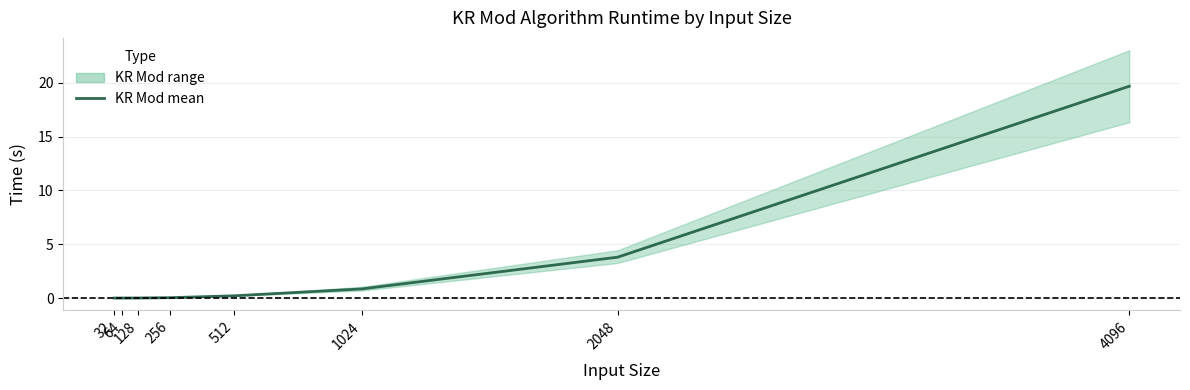

Rank the categories by value from highest to lowest.

4096, 2048, 1024, 512, 256, 128, 64, 32